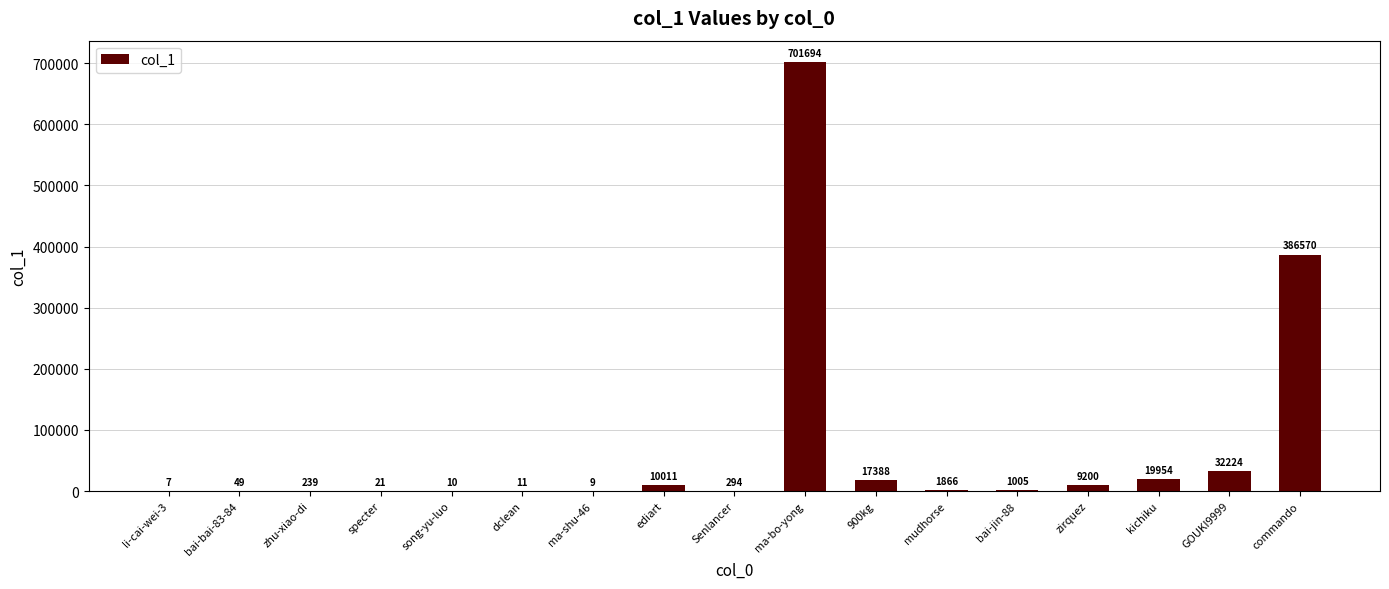

The value at zirquez is 9200. True or false?

True